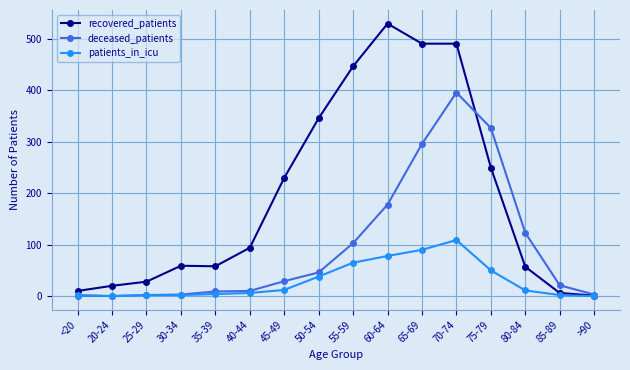

List the series in order of their peak value, highest first.

recovered_patients, deceased_patients, patients_in_icu